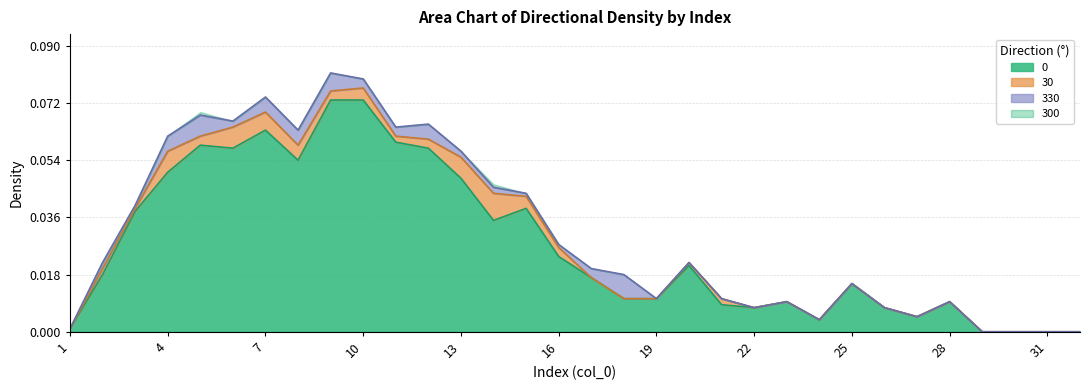

Does the chart display data point markers on the line(s)?

No